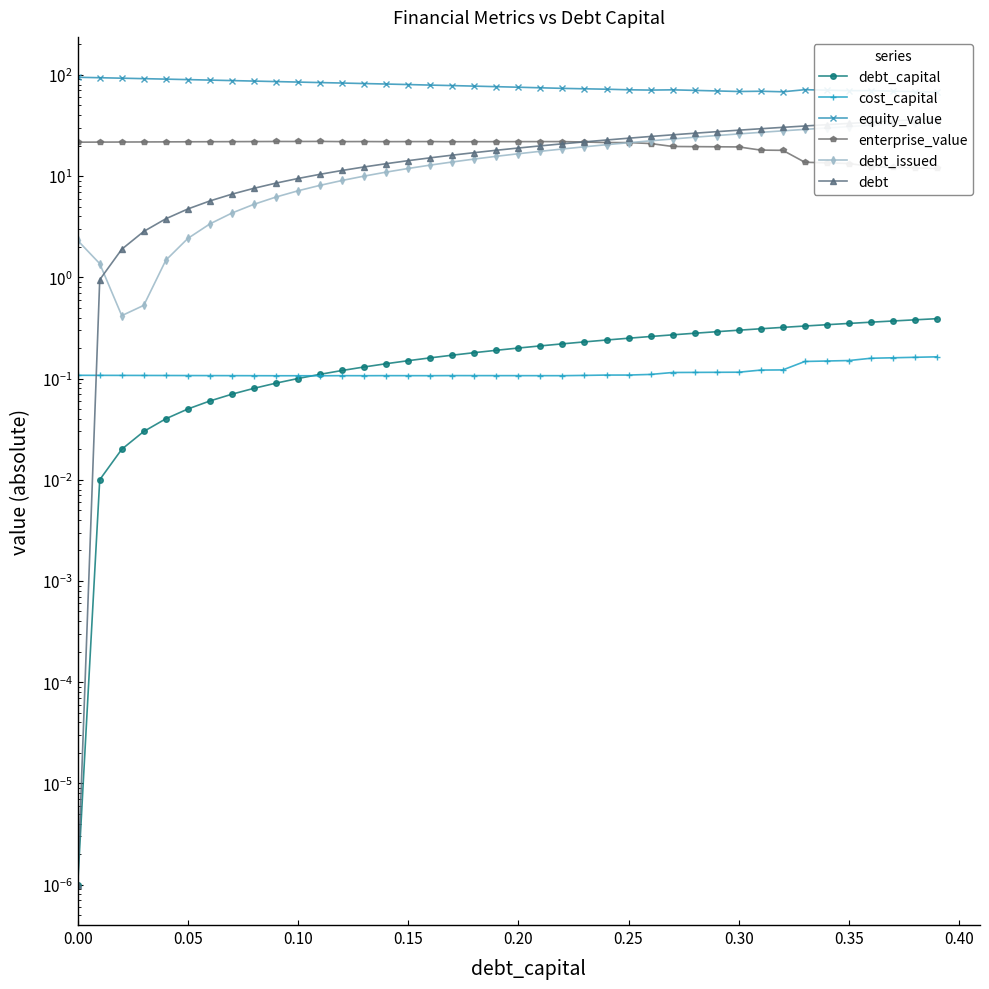

Is it true that cost_capital equals 0.0 at 0.20?

False